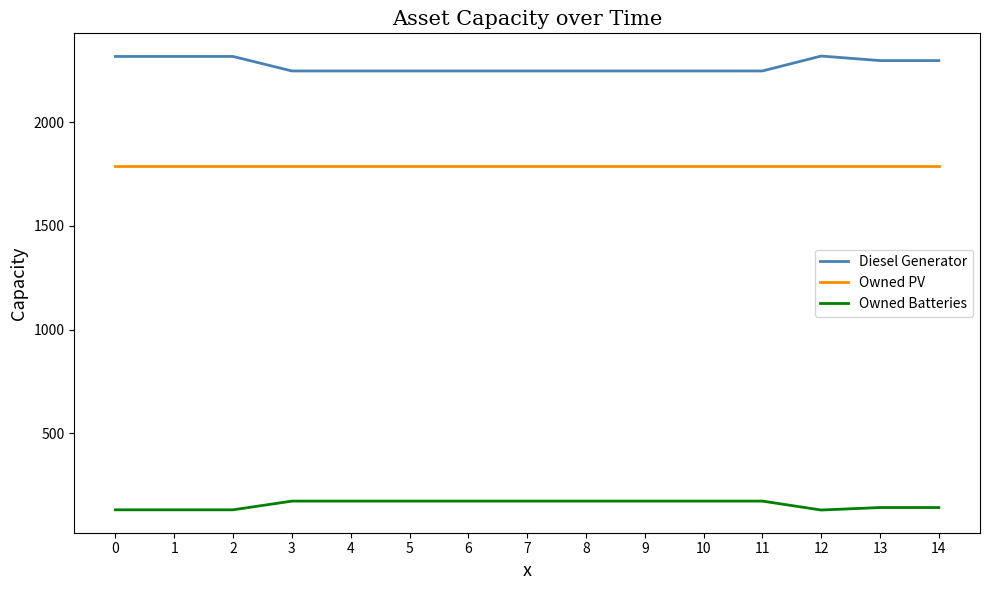

At how many categories does at least one series exceed 1951?

15